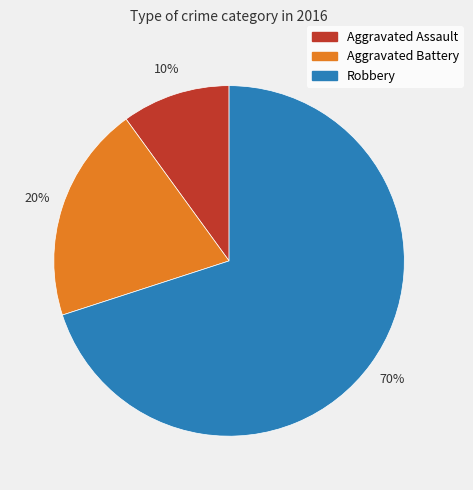

Which slice is the largest?

Robbery